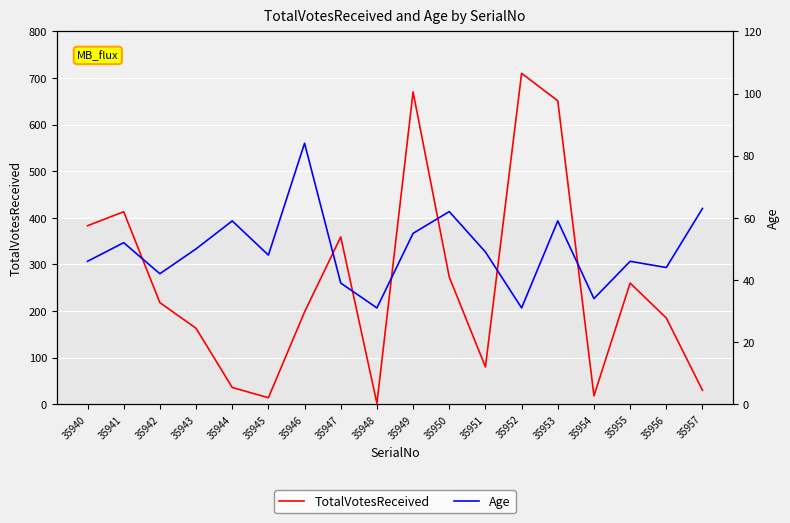

What is the sum of all Age values?

894